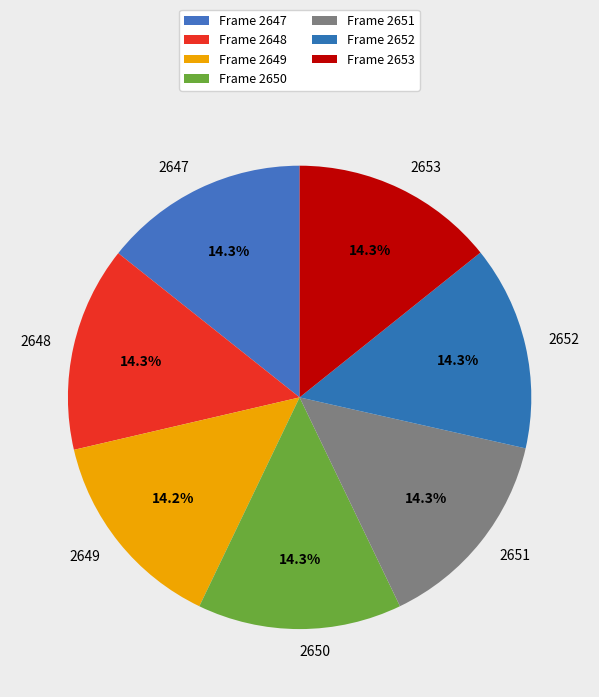

The 2647 slice represents 1% of the pie. True or false?

False